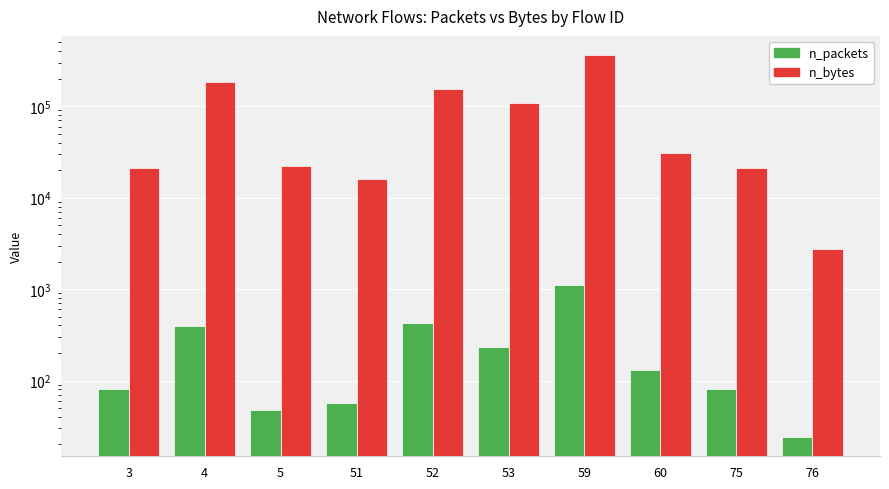

Which series has the largest total across all categories?

n_bytes